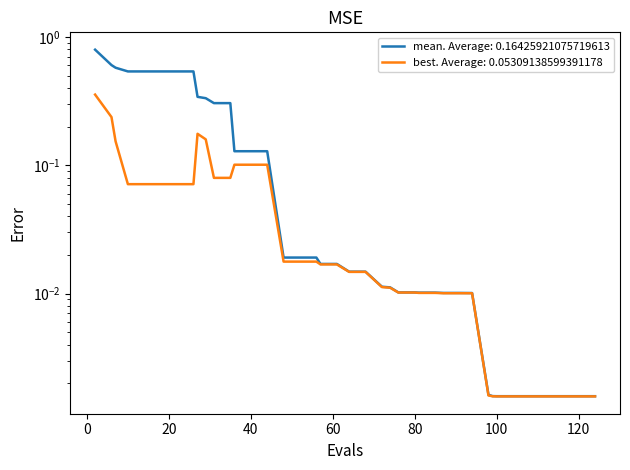

Reading left to right, list all the values displayed in this chart.

mean: 0.8	0.6	0.6	0.5	0.5	0.5	0.5	0.5	0.3	0.3	0.3	0.3	0.1	0.1	0.1	0.0	0.0	0.0	0.0	0.0	0.0	0.0	0.0	0.0	0.0	0.0	0.0	0.0	0.0	0.0	0.0	0.0	0.0	0.0	0.0	0.0	0.0	0.0	0.0	0.0
best: 0.4	0.2	0.2	0.1	0.1	0.1	0.1	0.1	0.2	0.2	0.1	0.1	0.1	0.1	0.1	0.0	0.0	0.0	0.0	0.0	0.0	0.0	0.0	0.0	0.0	0.0	0.0	0.0	0.0	0.0	0.0	0.0	0.0	0.0	0.0	0.0	0.0	0.0	0.0	0.0